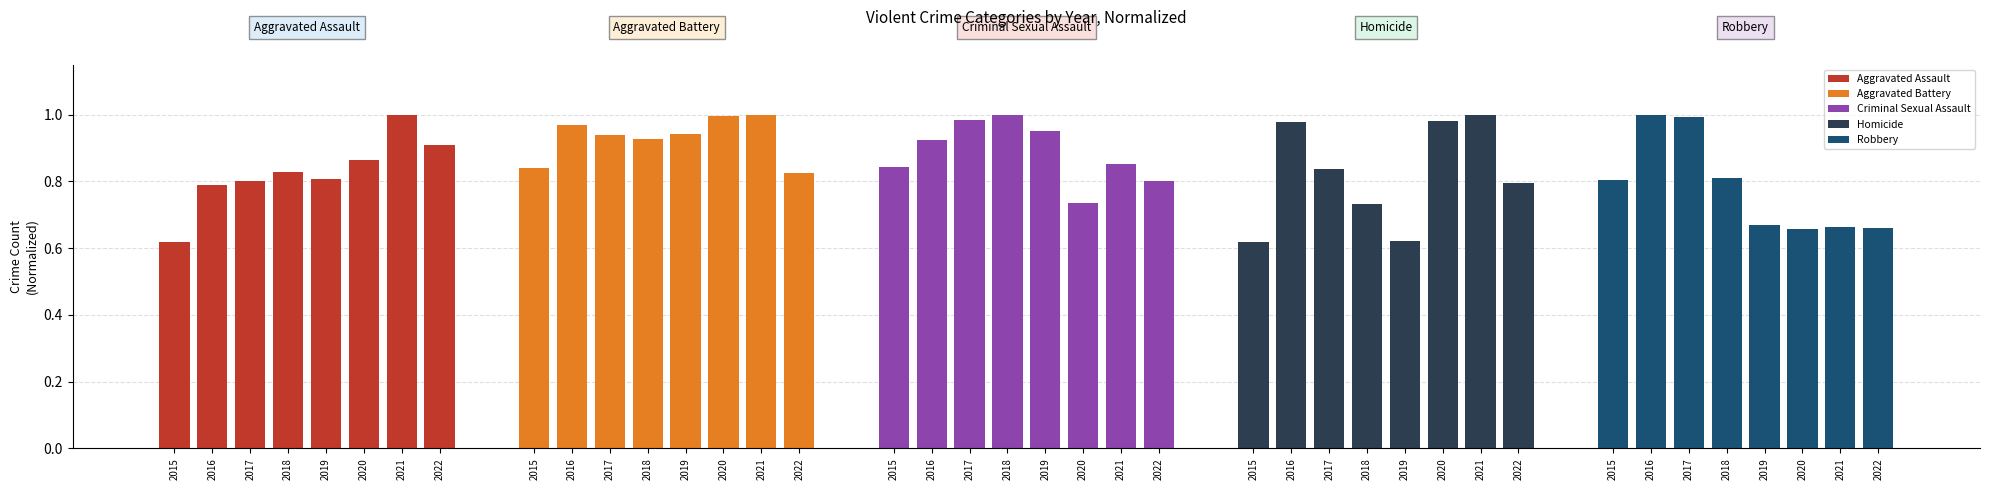

Reading right to left, extract all data points from this chart.

Aggravated Assault: 0.9	1.0	0.9	0.8	0.8	0.8	0.8	0.6
Aggravated Battery: 0.8	1.0	1.0	0.9	0.9	0.9	1.0	0.8
Criminal Sexual Assault: 0.8	0.9	0.7	1.0	1.0	1.0	0.9	0.8
Homicide: 0.8	1.0	1.0	0.6	0.7	0.8	1.0	0.6
Robbery: 0.7	0.7	0.7	0.7	0.8	1.0	1.0	0.8